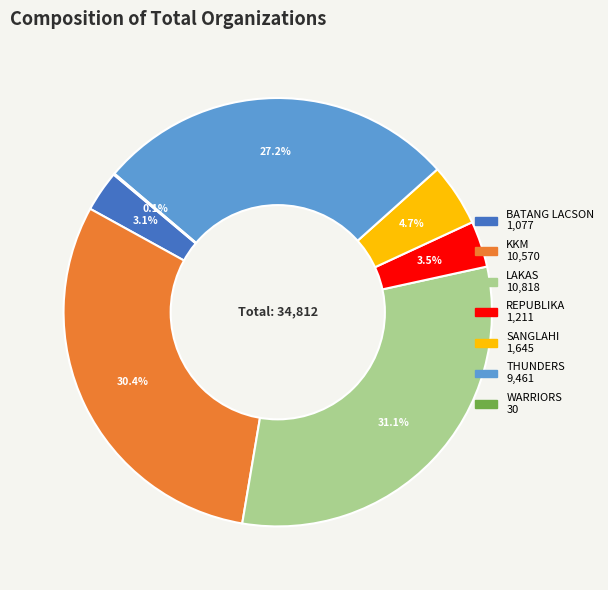

To the nearest percent, what percentage of the pie is THUNDERS?

27%